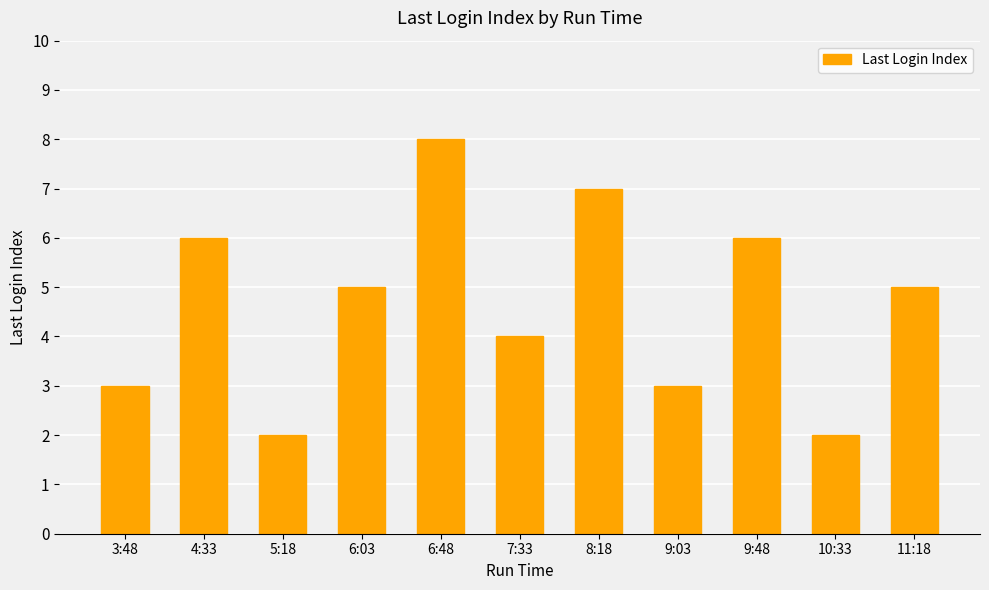

The chart shows a value of 12 at 8:18. True or false?

False